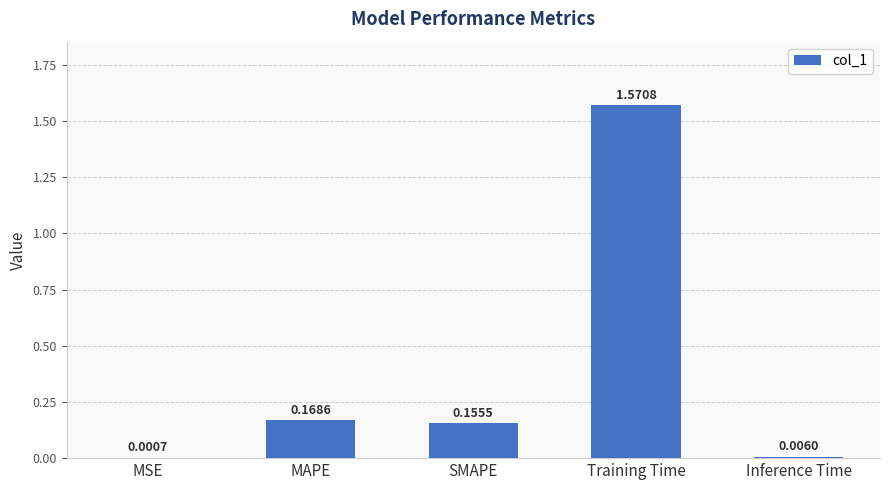

At which label is the value closest to 0?

MSE